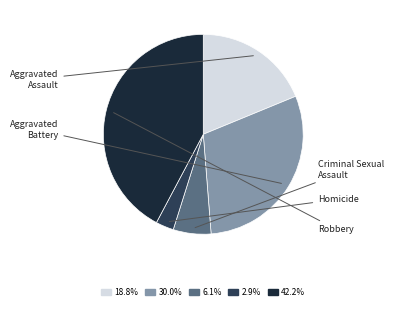

Count the number of slices in the pie.

5